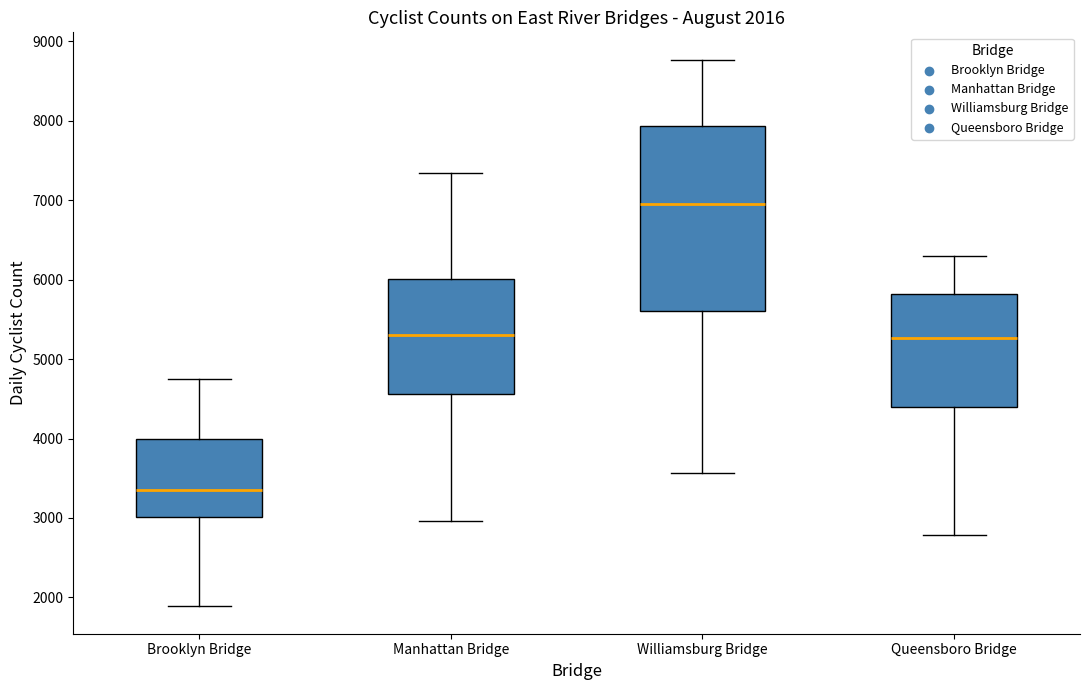

Which box's median line is the highest?

Williamsburg Bridge